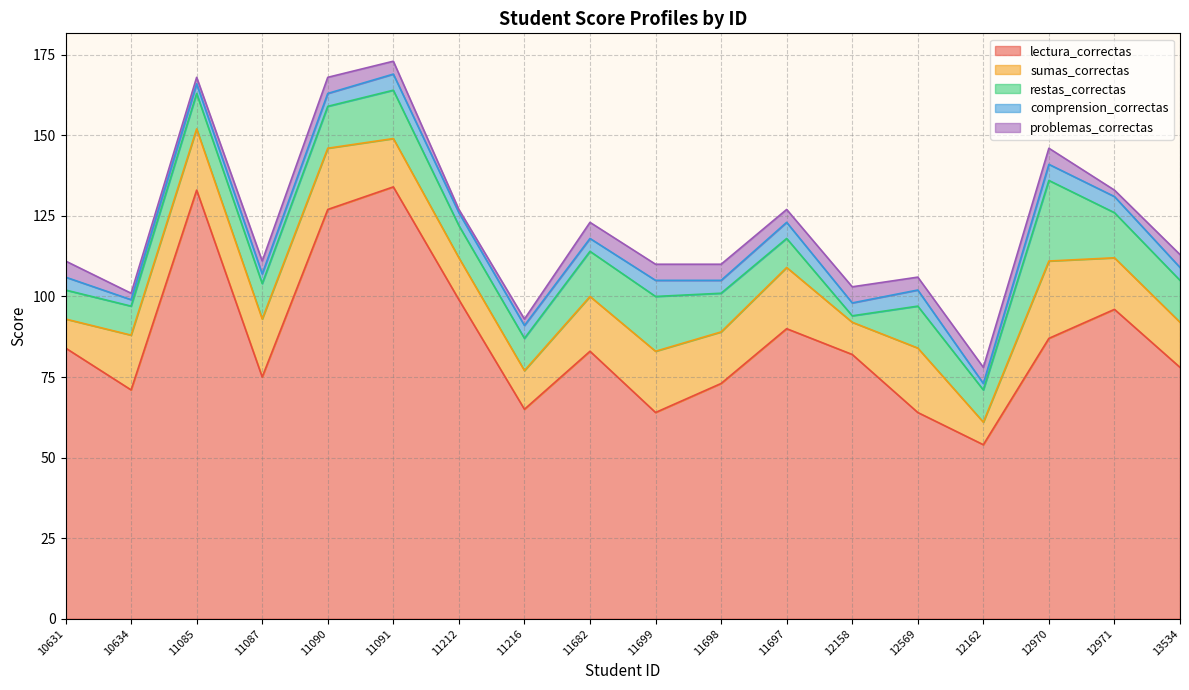

Does the chart display data point markers on the line(s)?

No